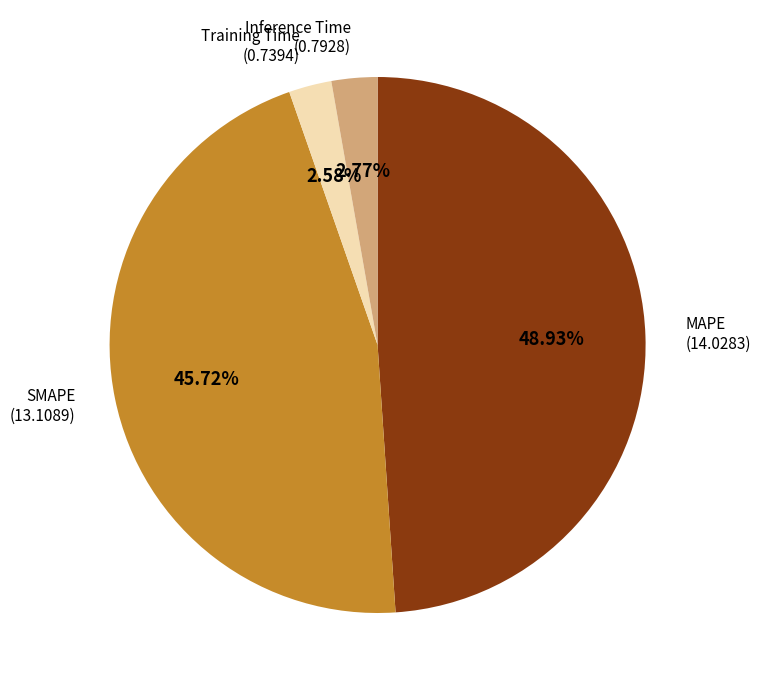

Is there any slice that represents more than half of the pie?

No